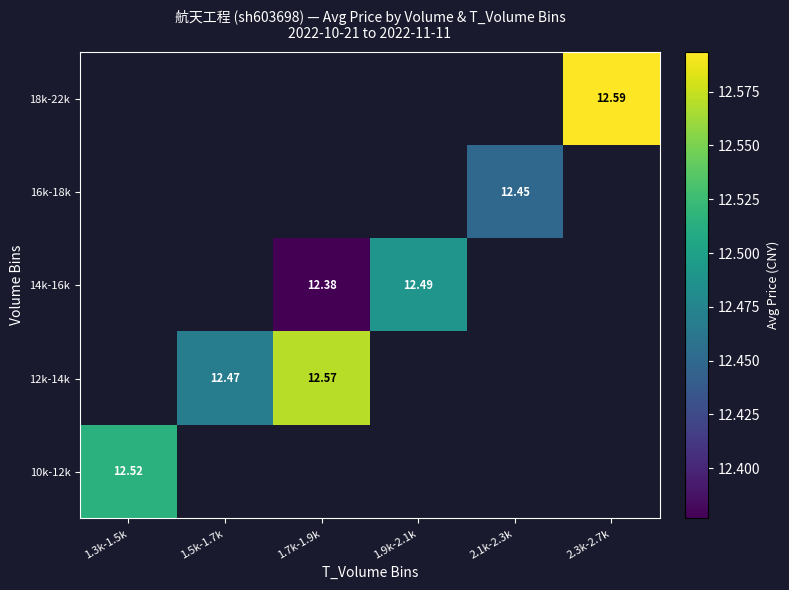

Is the value of 18k-22k at 1.5k-1.7k greater than the value of 14k-16k at 1.9k-2.1k?

No